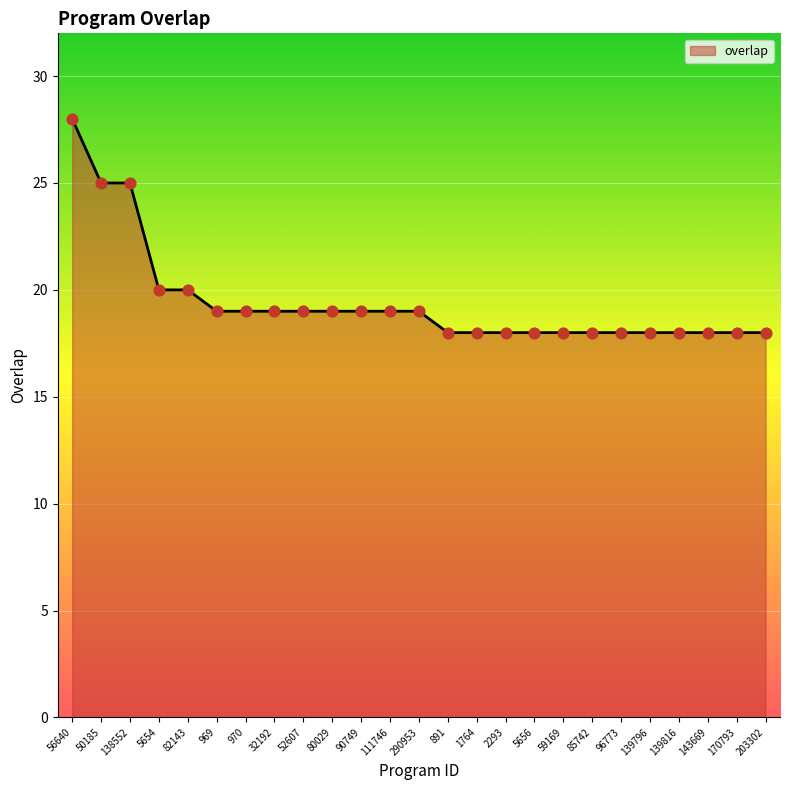

Between 139816 and 56640, which is larger?

56640